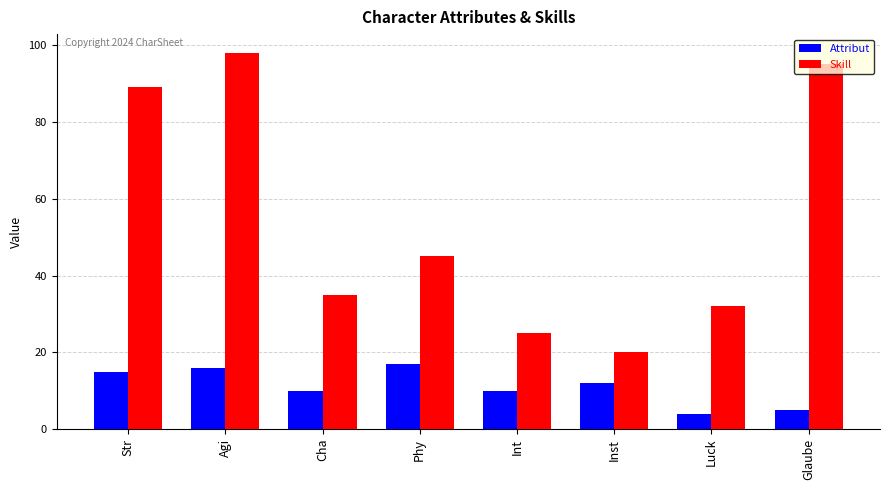

Reading right to left, transcribe all the data shown in this chart.

Attribut: 5	4	12	10	17	10	16	15
Skill: 95	32	20	25	45	35	98	89